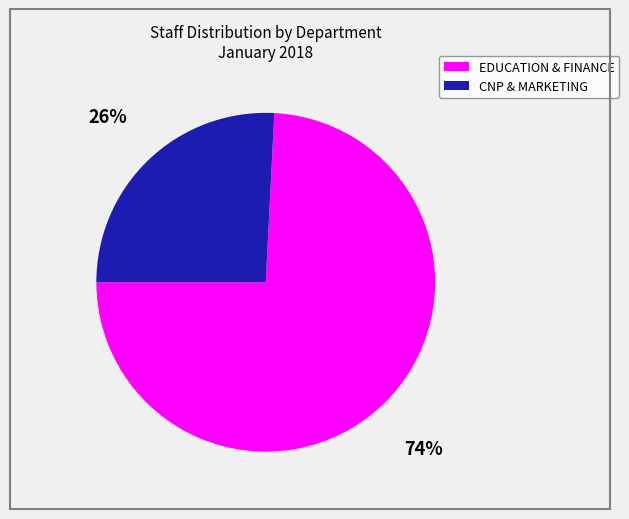

Does any single category account for the majority?

Yes